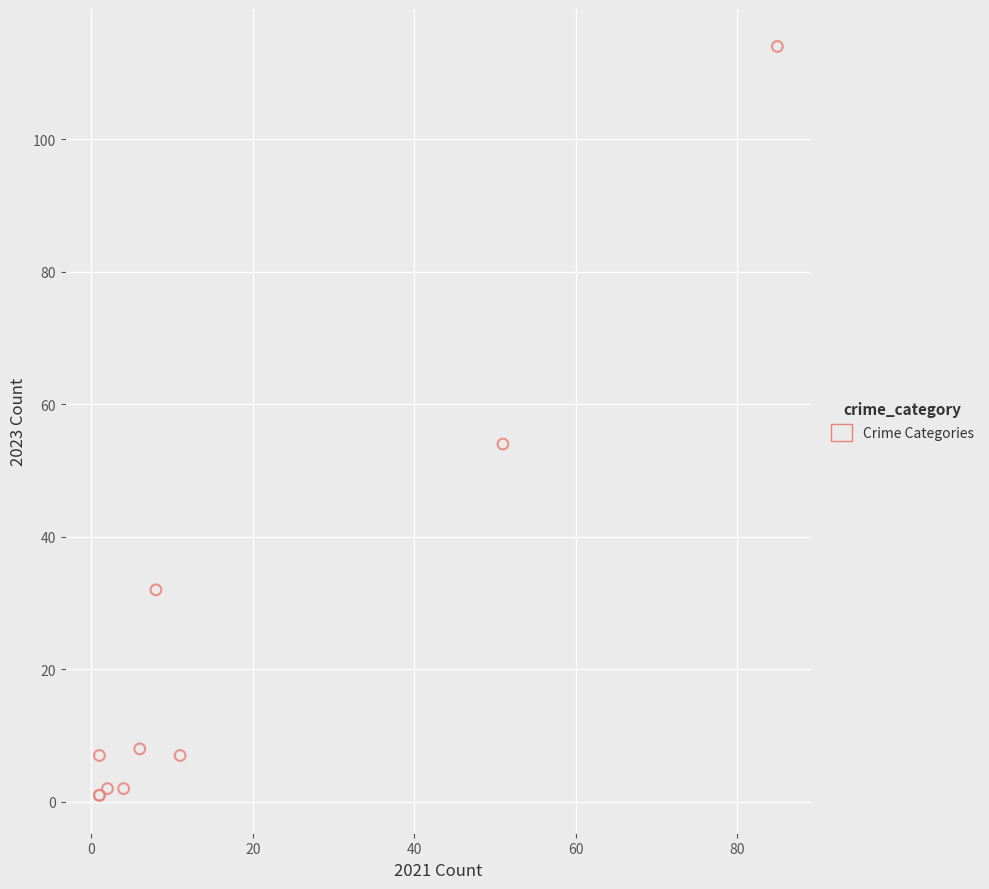

What Y value in the scatter plot is closest to 57?

54